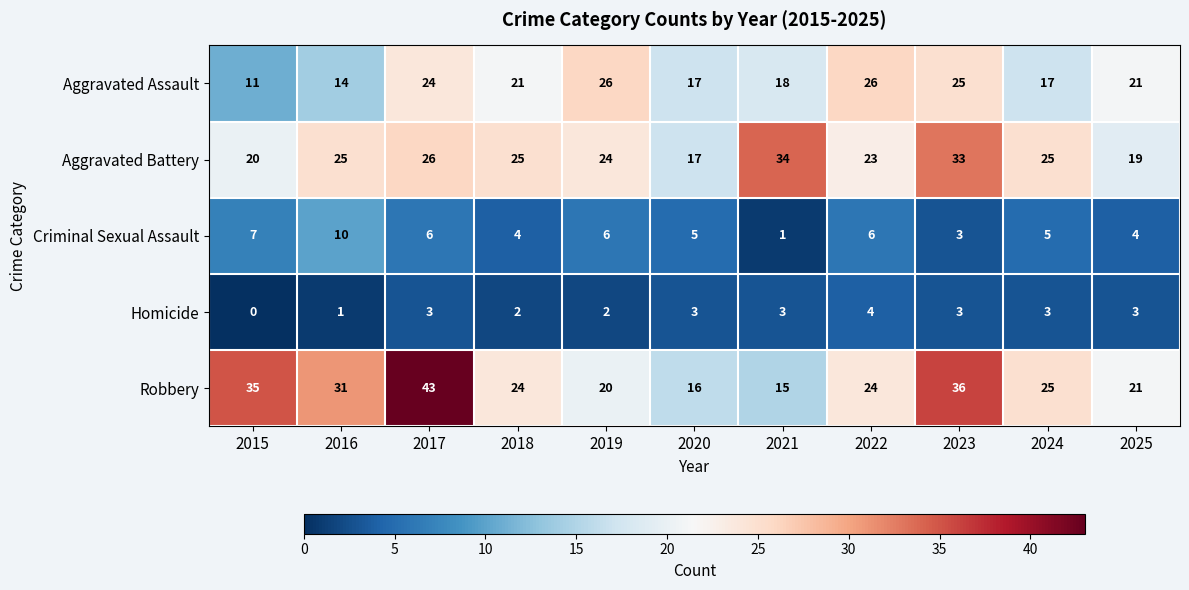

At which label is Robbery closest to 29?

2016